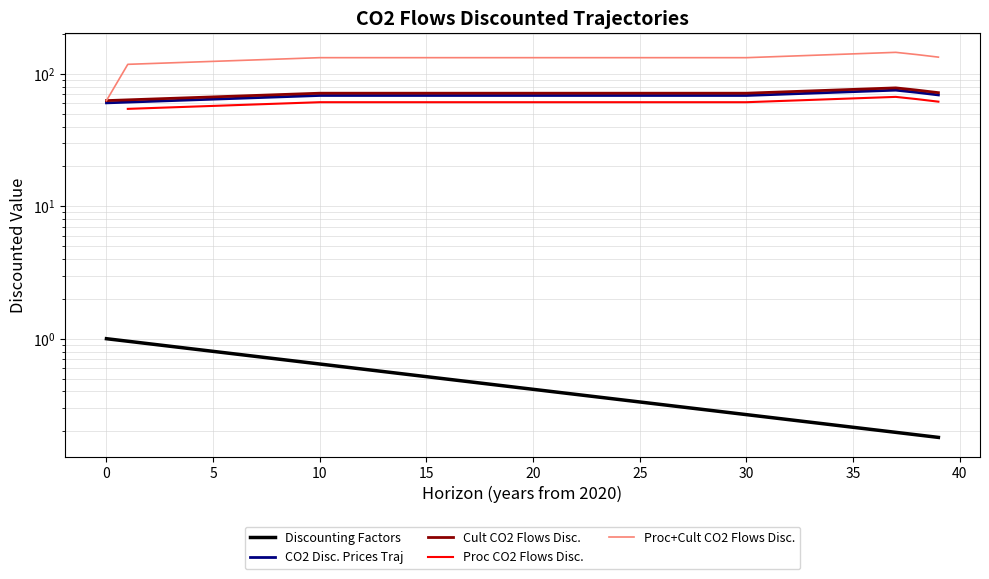

What are all the series names shown in the legend?

Discounting Factors, CO2 Disc. Prices Traj, Cult CO2 Flows Disc., Proc CO2 Flows Disc., Proc+Cult CO2 Flows Disc.